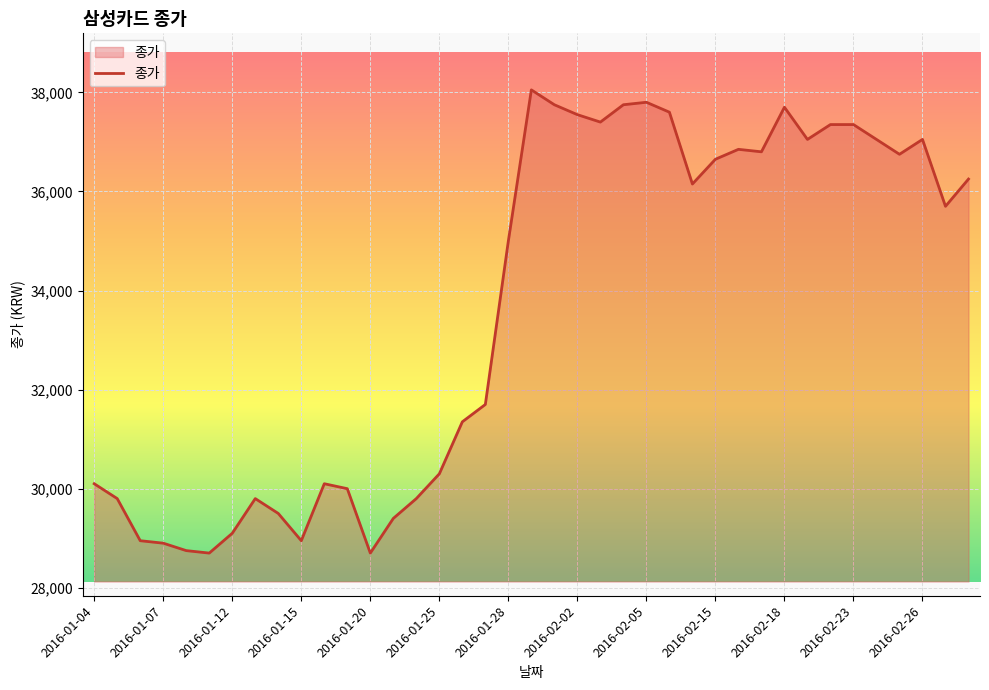

What is the difference between the maximum and minimum values?

9350